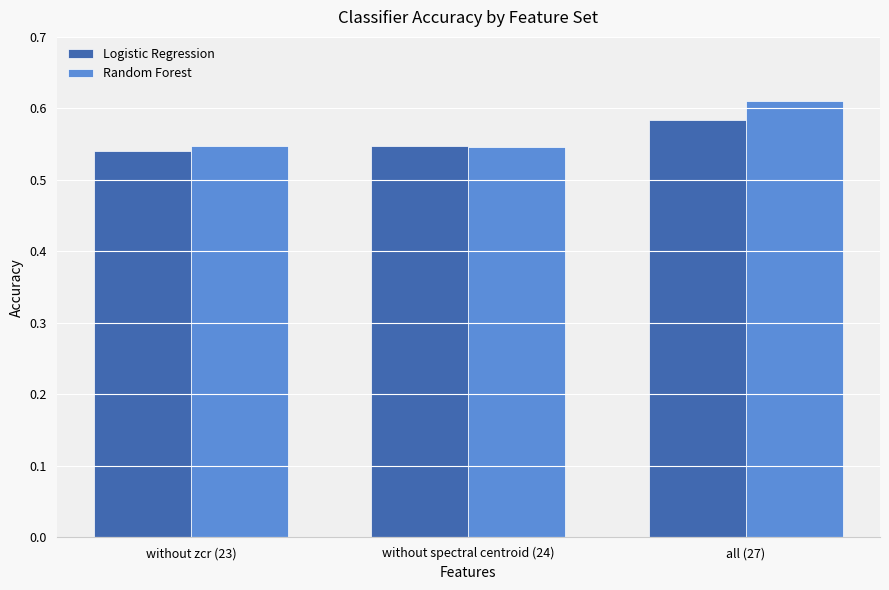

Which category has the highest value in the Random Forest series?

all (27)